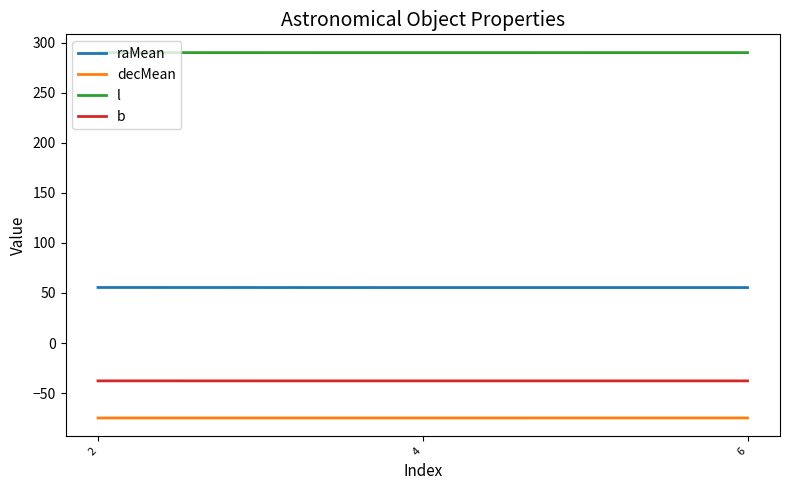

Which series has the largest total across all categories?

l